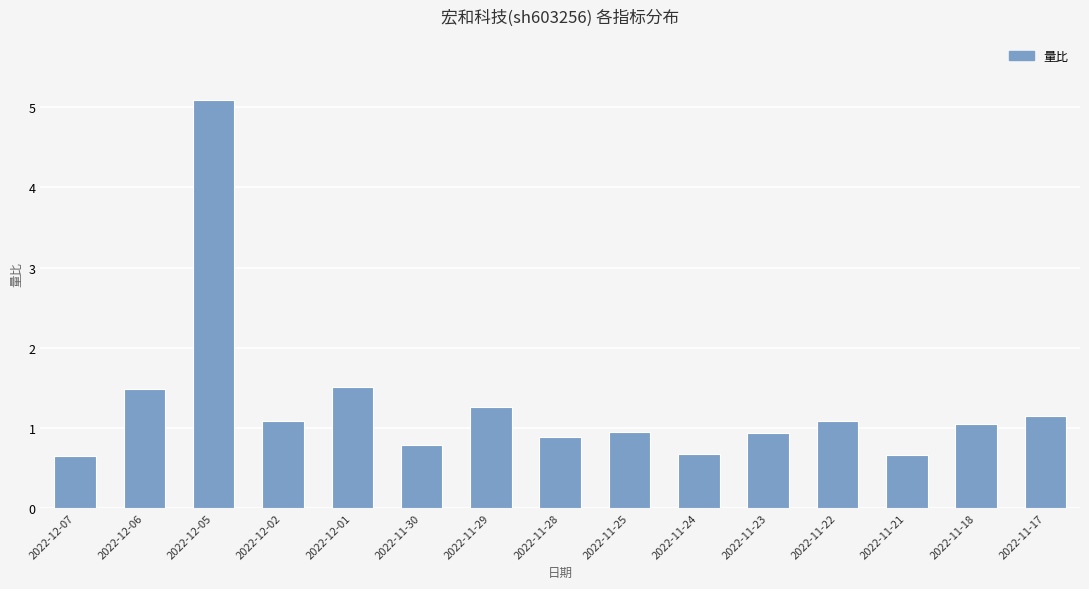

What is the smallest value displayed?

0.7